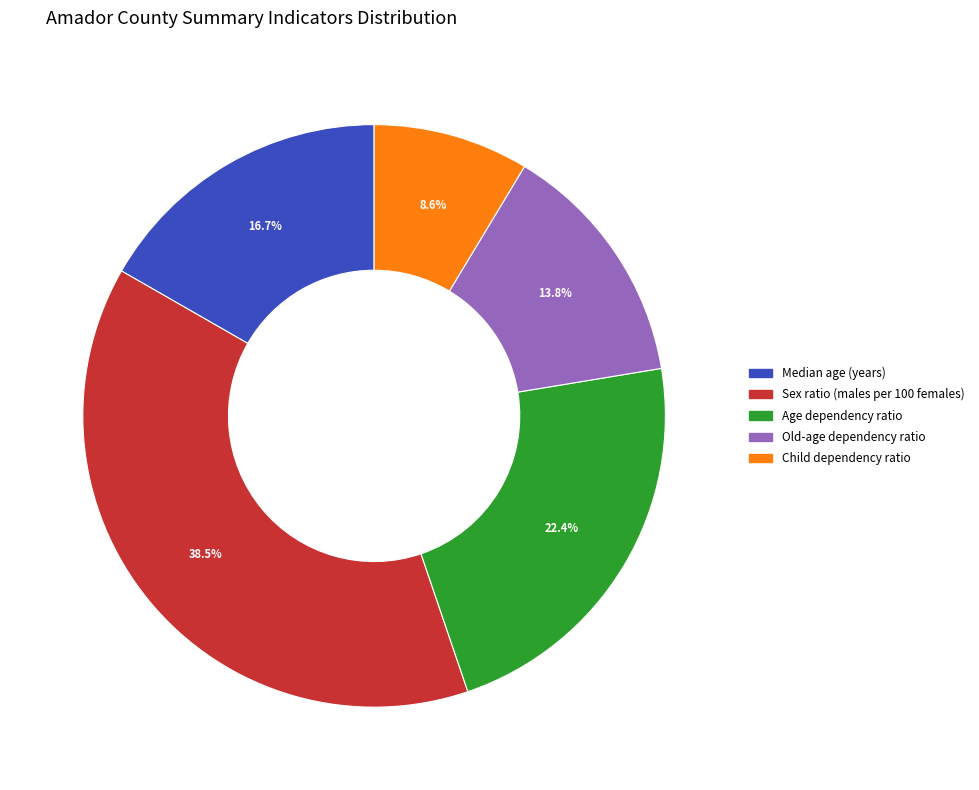

How many slices are in this pie chart?

5